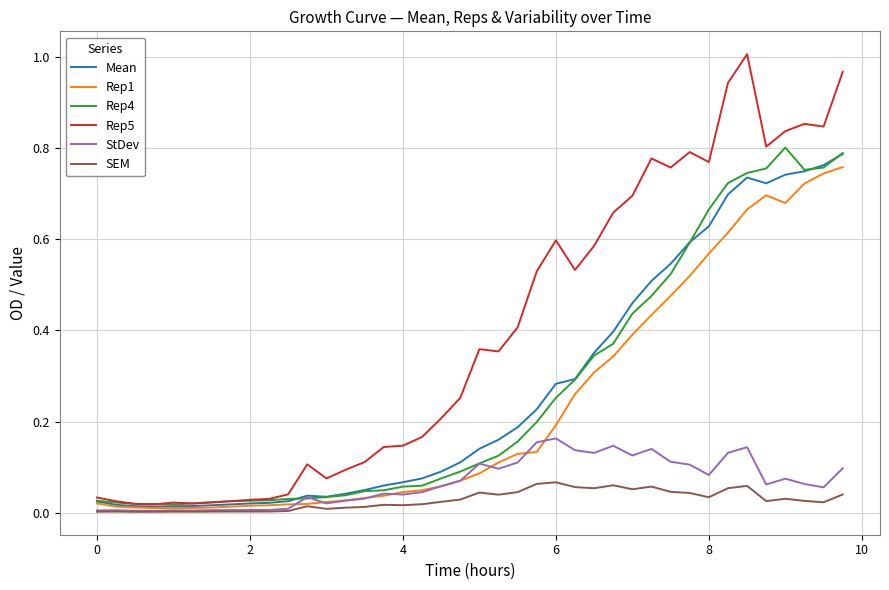

Which series has the largest total across all categories?

Rep5